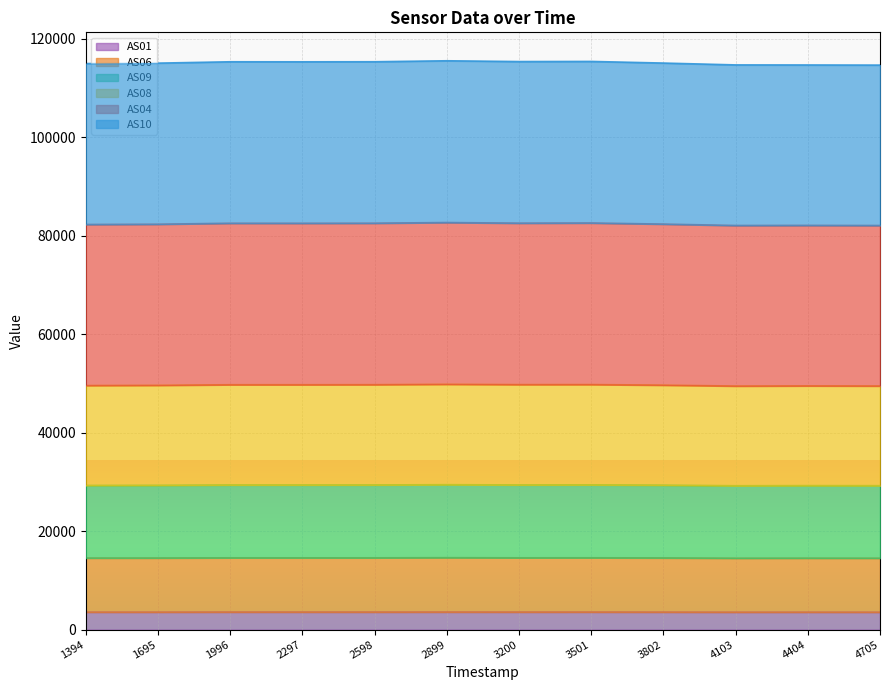

The AS01 series shows 3568 at 3501. True or false?

True